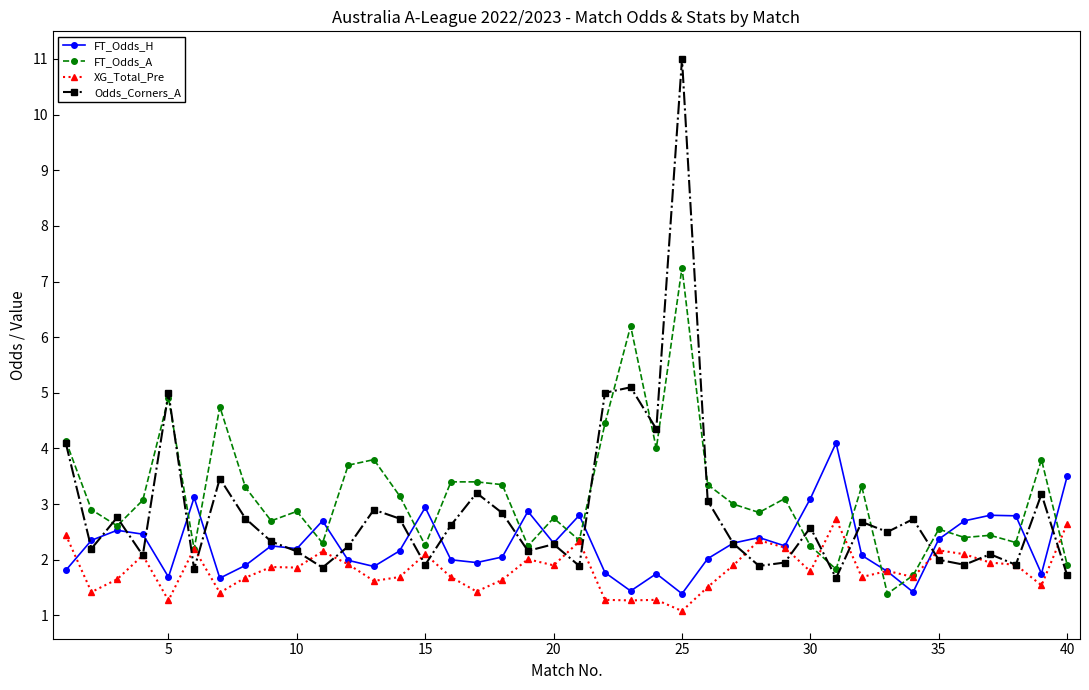

True or false: FT_Odds_A has more than 0 points higher than both neighbors.

True